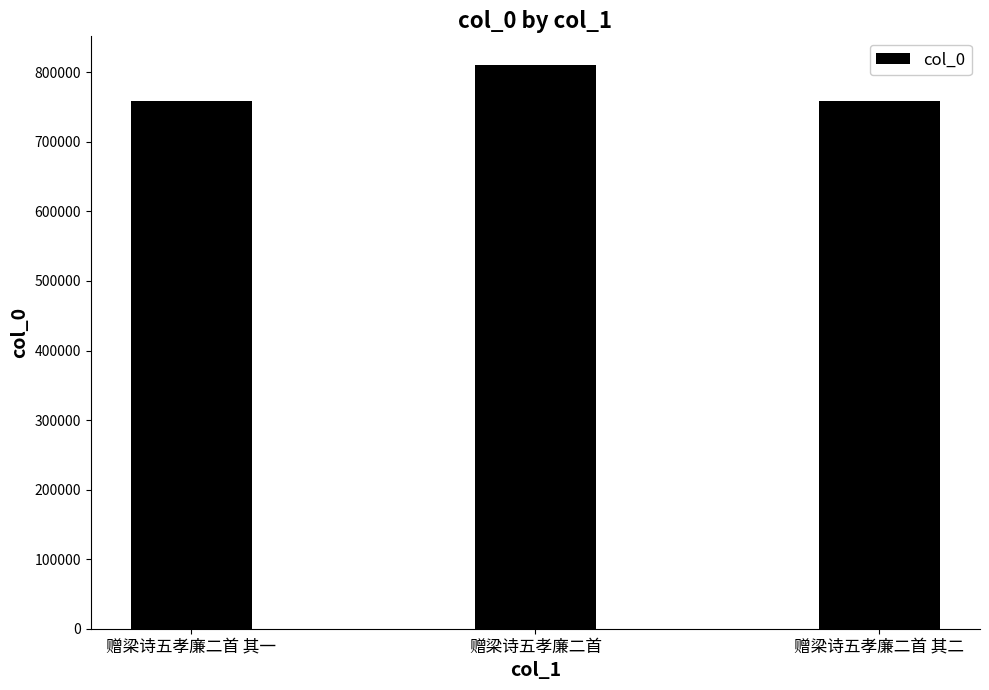

Read the value at 赠梁诗五孝廉二首, to the nearest 10.

811170